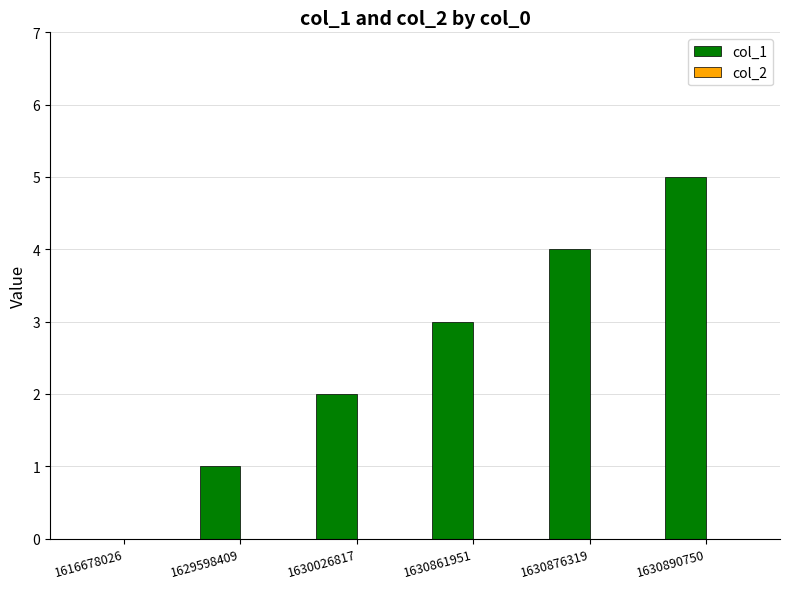

Is it true that the value at 1630026817 is 3?

False